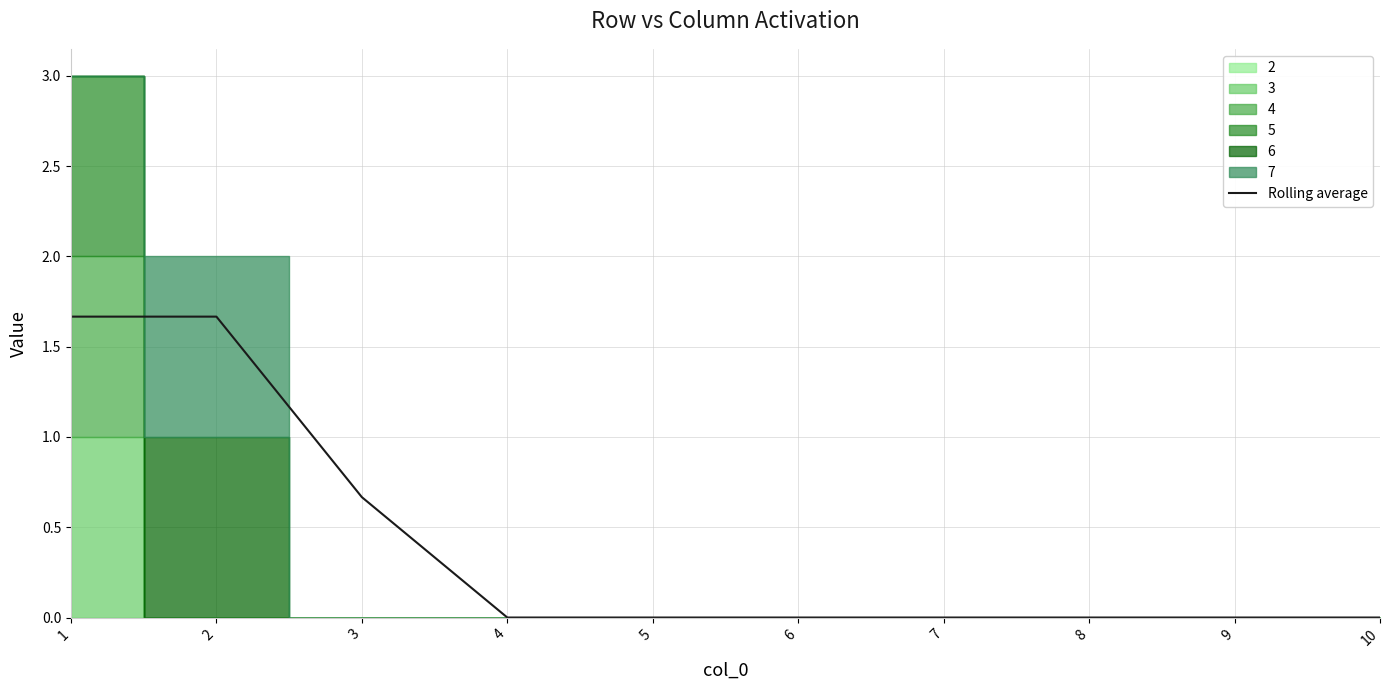

Which label corresponds to the smallest value in the chart?

4